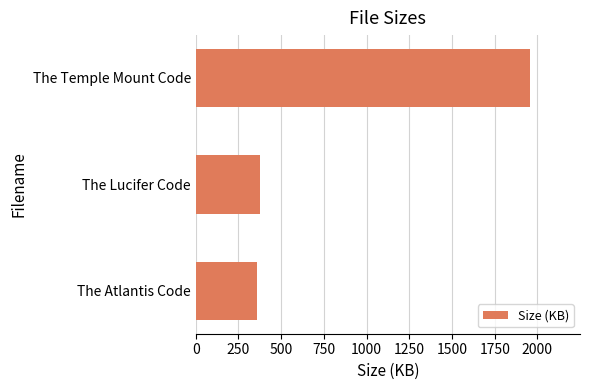

The value at The Lucifer Code is 376.3. True or false?

True